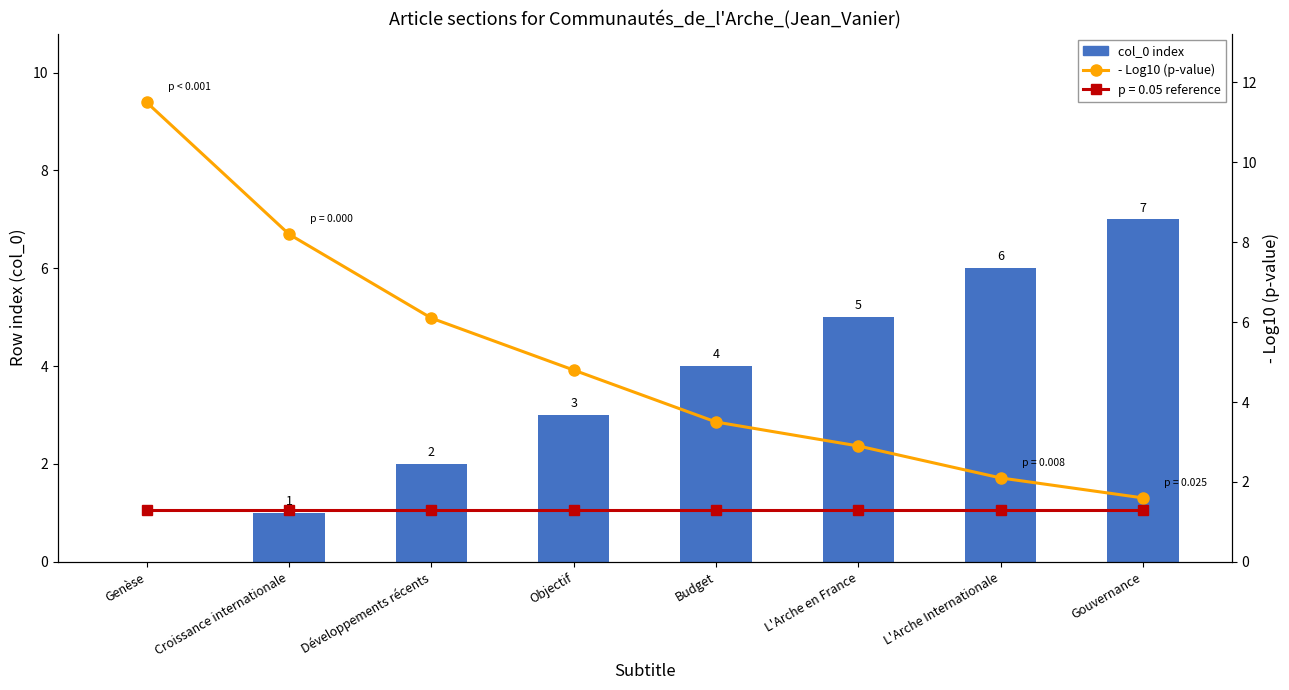

The col_0 index series shows 0.0 at Genèse. True or false?

True